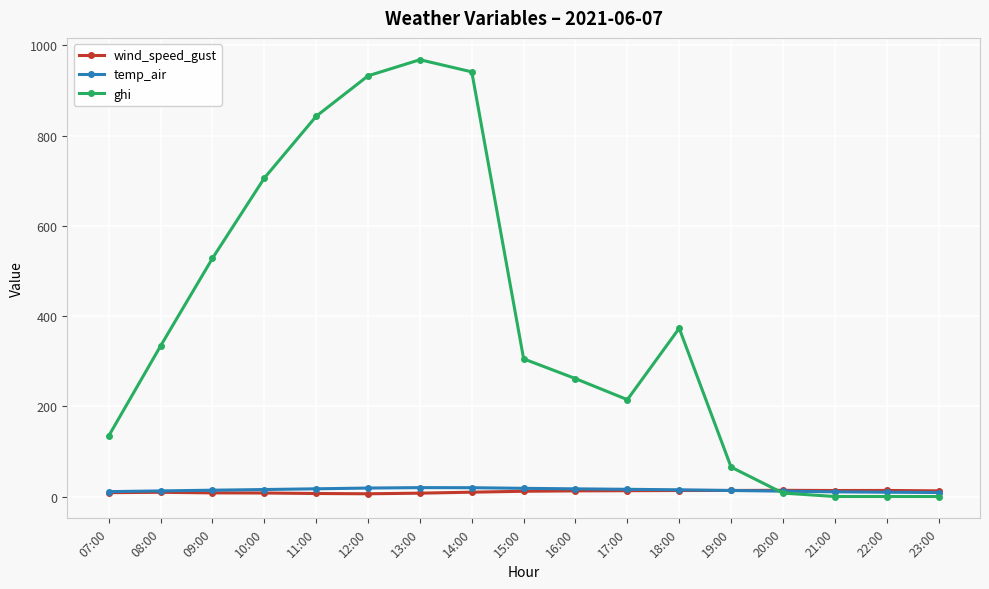

Which series has the largest range (max minus min)?

ghi